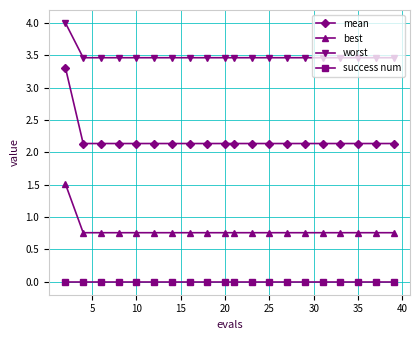

Which series has the largest total across all categories?

worst